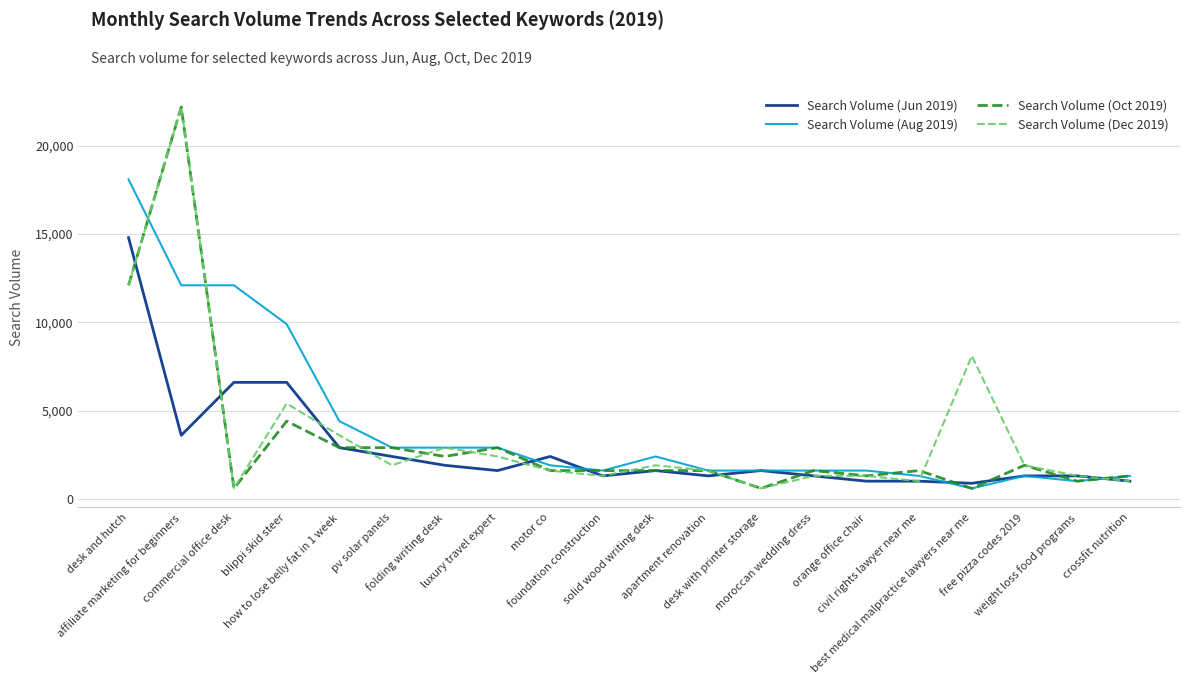

What is the sum of all Search Volume (Oct 2019) values?

66670